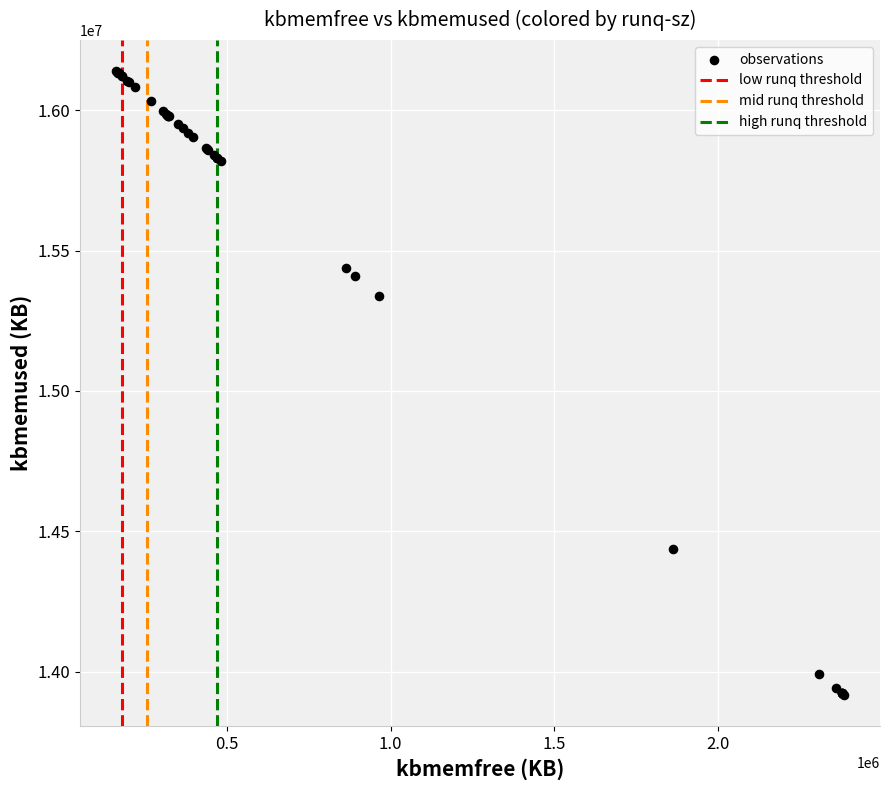

What Y value in the scatter plot is closest to 15028066?

15337216